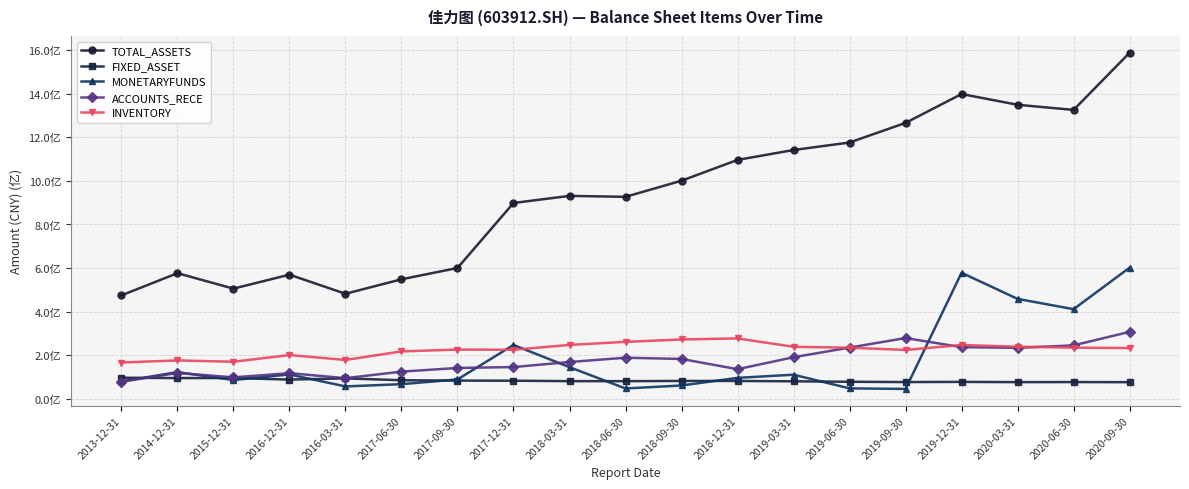

What are all the series names shown in the legend?

TOTAL_ASSETS, FIXED_ASSET, MONETARYFUNDS, ACCOUNTS_RECE, INVENTORY